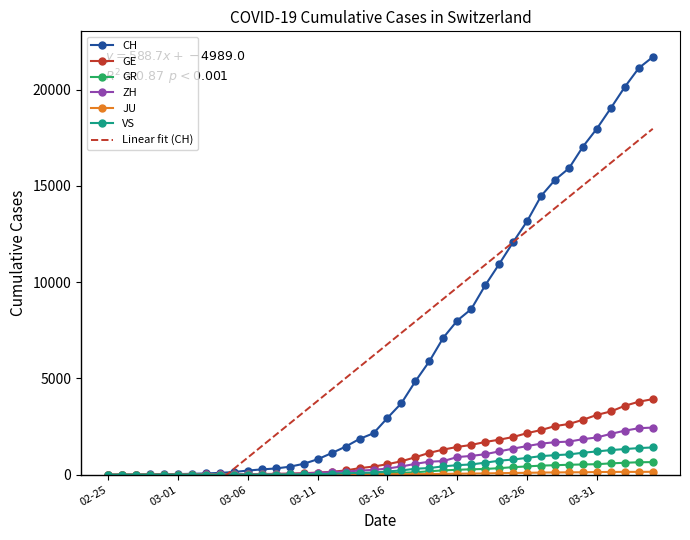

What is the label of the 17th point from the right?

2020-03-19